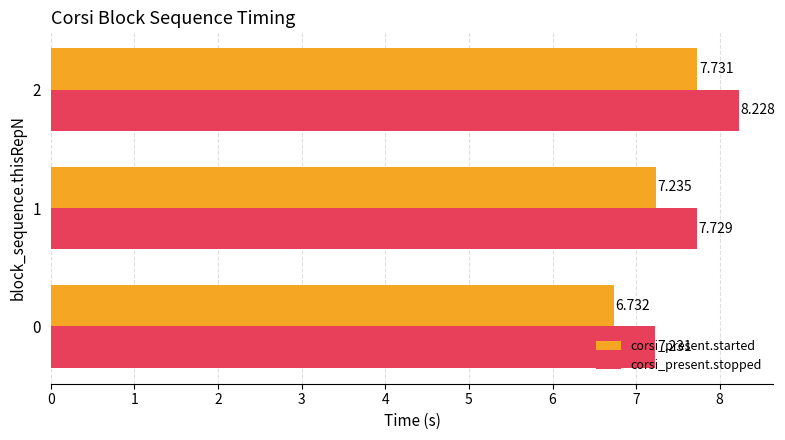

Between 0 and 2, which series saw the biggest shift?

corsi_present.started